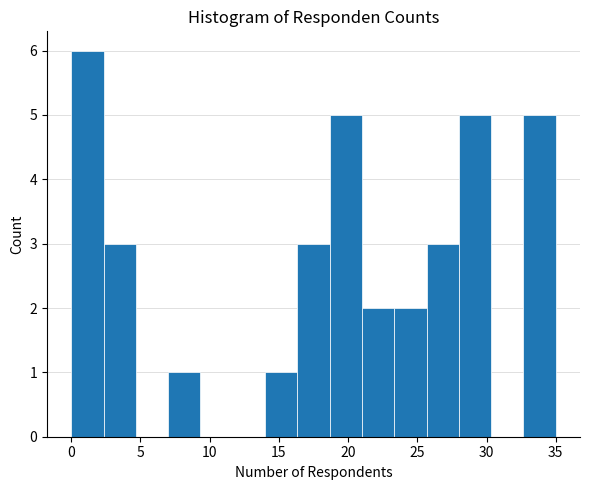

Over which range of the x-axis is the bar tallest?

0.0 to 2.5